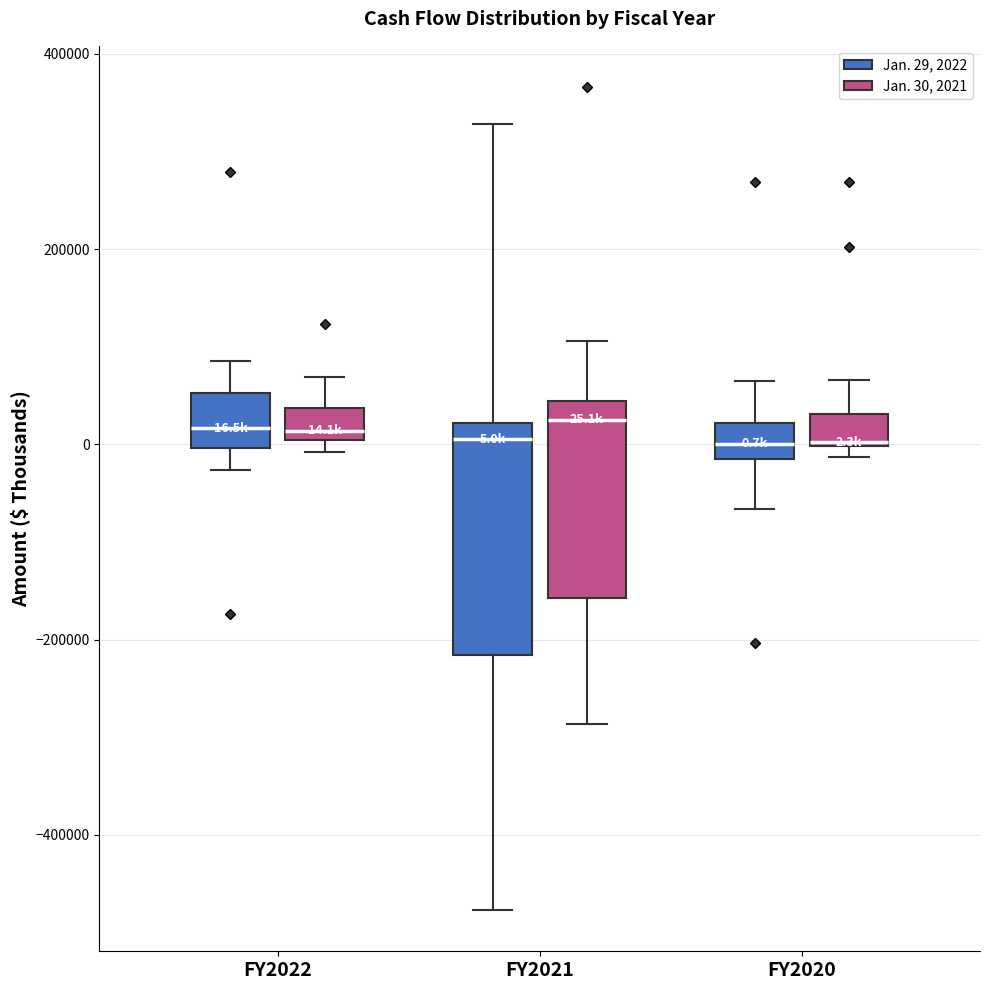

Comparing the boxes themselves (not the whiskers), which one is the tallest?

FY2021 (Jan. 29, 2022)